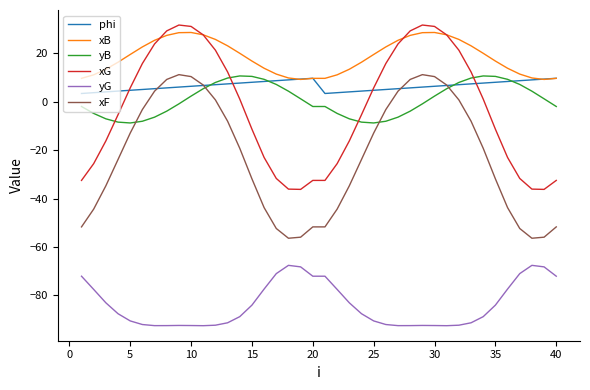

True or false: yG and xF intersect in this chart.

False